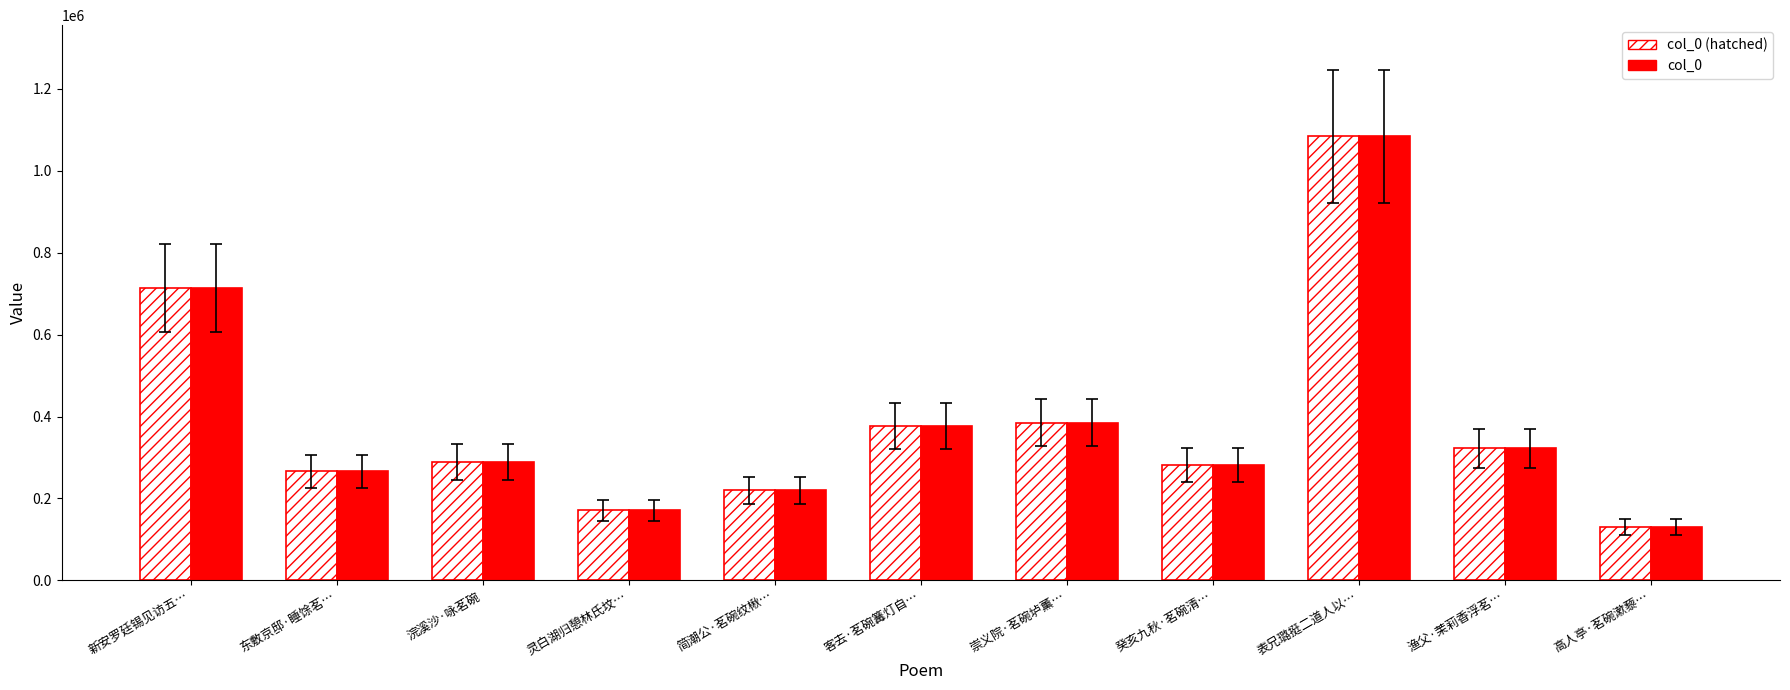

What are all the series names shown in the legend?

col_0 (hatched), col_0